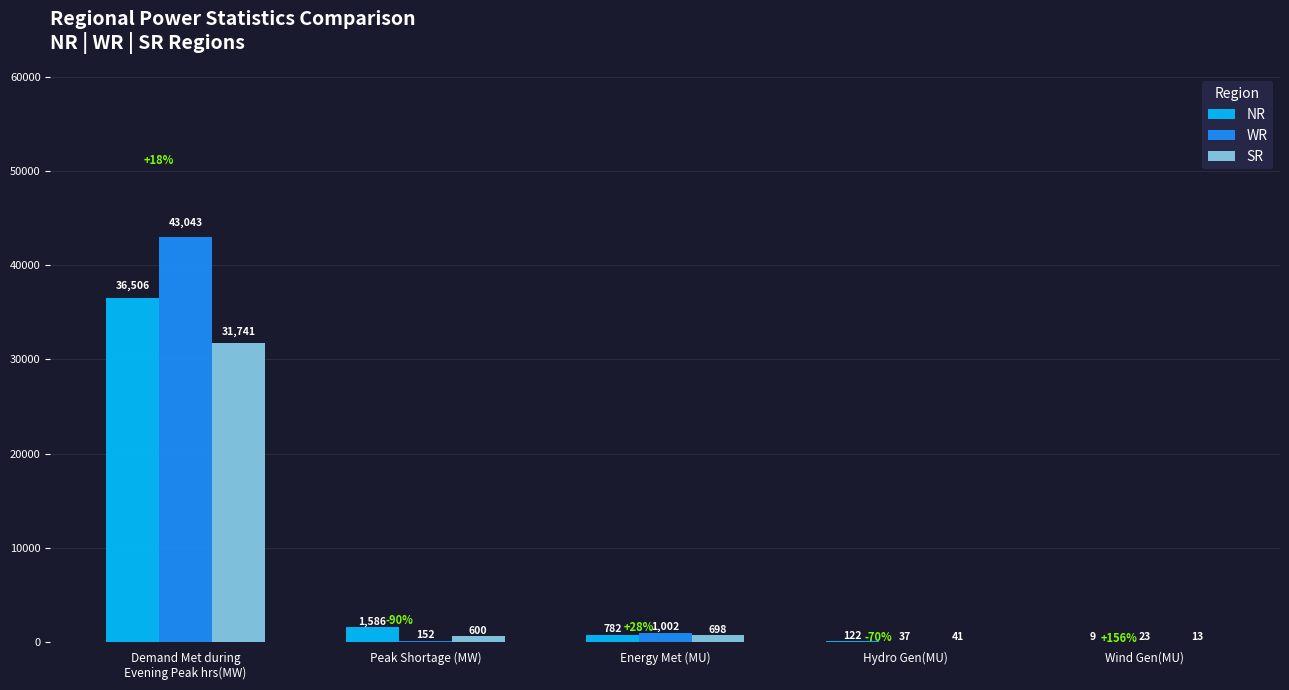

What value does the SR series have at Wind Gen(MU)?

13